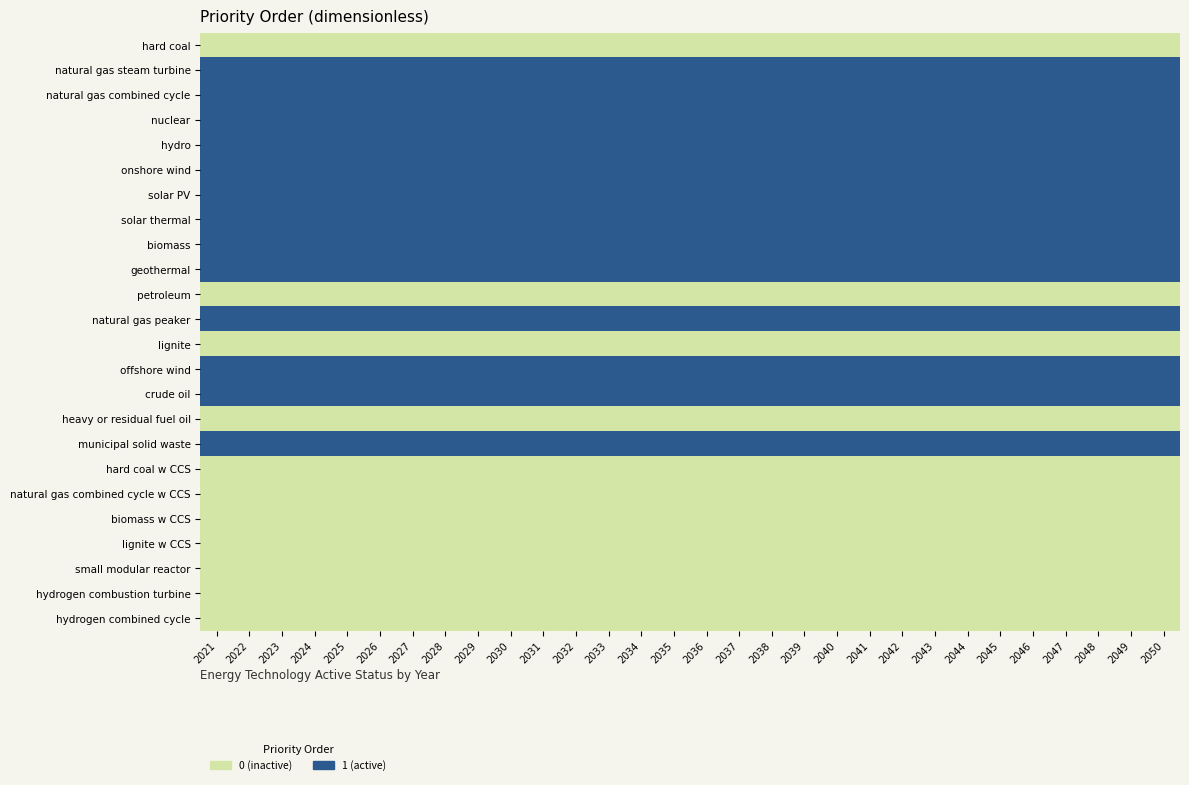

Reading left to right, what are all the values shown in this chart?

hard coal: 2021=0	2022=0	2023=0	2024=0	2025=0	2026=0	2027=0	2028=0	2029=0	2030=0	2031=0	2032=0	2033=0	2034=0	2035=0	2036=0	2037=0	2038=0	2039=0	2040=0	2041=0	2042=0	2043=0	2044=0	2045=0	2046=0	2047=0	2048=0	2049=0	2050=0
natural gas steam turbine: 2021=1	2022=1	2023=1	2024=1	2025=1	2026=1	2027=1	2028=1	2029=1	2030=1	2031=1	2032=1	2033=1	2034=1	2035=1	2036=1	2037=1	2038=1	2039=1	2040=1	2041=1	2042=1	2043=1	2044=1	2045=1	2046=1	2047=1	2048=1	2049=1	2050=1
natural gas combined cycle: 2021=1	2022=1	2023=1	2024=1	2025=1	2026=1	2027=1	2028=1	2029=1	2030=1	2031=1	2032=1	2033=1	2034=1	2035=1	2036=1	2037=1	2038=1	2039=1	2040=1	2041=1	2042=1	2043=1	2044=1	2045=1	2046=1	2047=1	2048=1	2049=1	2050=1
nuclear: 2021=1	2022=1	2023=1	2024=1	2025=1	2026=1	2027=1	2028=1	2029=1	2030=1	2031=1	2032=1	2033=1	2034=1	2035=1	2036=1	2037=1	2038=1	2039=1	2040=1	2041=1	2042=1	2043=1	2044=1	2045=1	2046=1	2047=1	2048=1	2049=1	2050=1
hydro: 2021=1	2022=1	2023=1	2024=1	2025=1	2026=1	2027=1	2028=1	2029=1	2030=1	2031=1	2032=1	2033=1	2034=1	2035=1	2036=1	2037=1	2038=1	2039=1	2040=1	2041=1	2042=1	2043=1	2044=1	2045=1	2046=1	2047=1	2048=1	2049=1	2050=1
onshore wind: 2021=1	2022=1	2023=1	2024=1	2025=1	2026=1	2027=1	2028=1	2029=1	2030=1	2031=1	2032=1	2033=1	2034=1	2035=1	2036=1	2037=1	2038=1	2039=1	2040=1	2041=1	2042=1	2043=1	2044=1	2045=1	2046=1	2047=1	2048=1	2049=1	2050=1
solar PV: 2021=1	2022=1	2023=1	2024=1	2025=1	2026=1	2027=1	2028=1	2029=1	2030=1	2031=1	2032=1	2033=1	2034=1	2035=1	2036=1	2037=1	2038=1	2039=1	2040=1	2041=1	2042=1	2043=1	2044=1	2045=1	2046=1	2047=1	2048=1	2049=1	2050=1
solar thermal: 2021=1	2022=1	2023=1	2024=1	2025=1	2026=1	2027=1	2028=1	2029=1	2030=1	2031=1	2032=1	2033=1	2034=1	2035=1	2036=1	2037=1	2038=1	2039=1	2040=1	2041=1	2042=1	2043=1	2044=1	2045=1	2046=1	2047=1	2048=1	2049=1	2050=1
biomass: 2021=1	2022=1	2023=1	2024=1	2025=1	2026=1	2027=1	2028=1	2029=1	2030=1	2031=1	2032=1	2033=1	2034=1	2035=1	2036=1	2037=1	2038=1	2039=1	2040=1	2041=1	2042=1	2043=1	2044=1	2045=1	2046=1	2047=1	2048=1	2049=1	2050=1
geothermal: 2021=1	2022=1	2023=1	2024=1	2025=1	2026=1	2027=1	2028=1	2029=1	2030=1	2031=1	2032=1	2033=1	2034=1	2035=1	2036=1	2037=1	2038=1	2039=1	2040=1	2041=1	2042=1	2043=1	2044=1	2045=1	2046=1	2047=1	2048=1	2049=1	2050=1
petroleum: 2021=0	2022=0	2023=0	2024=0	2025=0	2026=0	2027=0	2028=0	2029=0	2030=0	2031=0	2032=0	2033=0	2034=0	2035=0	2036=0	2037=0	2038=0	2039=0	2040=0	2041=0	2042=0	2043=0	2044=0	2045=0	2046=0	2047=0	2048=0	2049=0	2050=0
natural gas peaker: 2021=1	2022=1	2023=1	2024=1	2025=1	2026=1	2027=1	2028=1	2029=1	2030=1	2031=1	2032=1	2033=1	2034=1	2035=1	2036=1	2037=1	2038=1	2039=1	2040=1	2041=1	2042=1	2043=1	2044=1	2045=1	2046=1	2047=1	2048=1	2049=1	2050=1
lignite: 2021=0	2022=0	2023=0	2024=0	2025=0	2026=0	2027=0	2028=0	2029=0	2030=0	2031=0	2032=0	2033=0	2034=0	2035=0	2036=0	2037=0	2038=0	2039=0	2040=0	2041=0	2042=0	2043=0	2044=0	2045=0	2046=0	2047=0	2048=0	2049=0	2050=0
offshore wind: 2021=1	2022=1	2023=1	2024=1	2025=1	2026=1	2027=1	2028=1	2029=1	2030=1	2031=1	2032=1	2033=1	2034=1	2035=1	2036=1	2037=1	2038=1	2039=1	2040=1	2041=1	2042=1	2043=1	2044=1	2045=1	2046=1	2047=1	2048=1	2049=1	2050=1
crude oil: 2021=1	2022=1	2023=1	2024=1	2025=1	2026=1	2027=1	2028=1	2029=1	2030=1	2031=1	2032=1	2033=1	2034=1	2035=1	2036=1	2037=1	2038=1	2039=1	2040=1	2041=1	2042=1	2043=1	2044=1	2045=1	2046=1	2047=1	2048=1	2049=1	2050=1
heavy or residual fuel oil: 2021=0	2022=0	2023=0	2024=0	2025=0	2026=0	2027=0	2028=0	2029=0	2030=0	2031=0	2032=0	2033=0	2034=0	2035=0	2036=0	2037=0	2038=0	2039=0	2040=0	2041=0	2042=0	2043=0	2044=0	2045=0	2046=0	2047=0	2048=0	2049=0	2050=0
municipal solid waste: 2021=1	2022=1	2023=1	2024=1	2025=1	2026=1	2027=1	2028=1	2029=1	2030=1	2031=1	2032=1	2033=1	2034=1	2035=1	2036=1	2037=1	2038=1	2039=1	2040=1	2041=1	2042=1	2043=1	2044=1	2045=1	2046=1	2047=1	2048=1	2049=1	2050=1
hard coal w CCS: 2021=0	2022=0	2023=0	2024=0	2025=0	2026=0	2027=0	2028=0	2029=0	2030=0	2031=0	2032=0	2033=0	2034=0	2035=0	2036=0	2037=0	2038=0	2039=0	2040=0	2041=0	2042=0	2043=0	2044=0	2045=0	2046=0	2047=0	2048=0	2049=0	2050=0
natural gas combined cycle w CCS: 2021=0	2022=0	2023=0	2024=0	2025=0	2026=0	2027=0	2028=0	2029=0	2030=0	2031=0	2032=0	2033=0	2034=0	2035=0	2036=0	2037=0	2038=0	2039=0	2040=0	2041=0	2042=0	2043=0	2044=0	2045=0	2046=0	2047=0	2048=0	2049=0	2050=0
biomass w CCS: 2021=0	2022=0	2023=0	2024=0	2025=0	2026=0	2027=0	2028=0	2029=0	2030=0	2031=0	2032=0	2033=0	2034=0	2035=0	2036=0	2037=0	2038=0	2039=0	2040=0	2041=0	2042=0	2043=0	2044=0	2045=0	2046=0	2047=0	2048=0	2049=0	2050=0
lignite w CCS: 2021=0	2022=0	2023=0	2024=0	2025=0	2026=0	2027=0	2028=0	2029=0	2030=0	2031=0	2032=0	2033=0	2034=0	2035=0	2036=0	2037=0	2038=0	2039=0	2040=0	2041=0	2042=0	2043=0	2044=0	2045=0	2046=0	2047=0	2048=0	2049=0	2050=0
small modular reactor: 2021=0	2022=0	2023=0	2024=0	2025=0	2026=0	2027=0	2028=0	2029=0	2030=0	2031=0	2032=0	2033=0	2034=0	2035=0	2036=0	2037=0	2038=0	2039=0	2040=0	2041=0	2042=0	2043=0	2044=0	2045=0	2046=0	2047=0	2048=0	2049=0	2050=0
hydrogen combustion turbine: 2021=0	2022=0	2023=0	2024=0	2025=0	2026=0	2027=0	2028=0	2029=0	2030=0	2031=0	2032=0	2033=0	2034=0	2035=0	2036=0	2037=0	2038=0	2039=0	2040=0	2041=0	2042=0	2043=0	2044=0	2045=0	2046=0	2047=0	2048=0	2049=0	2050=0
hydrogen combined cycle: 2021=0	2022=0	2023=0	2024=0	2025=0	2026=0	2027=0	2028=0	2029=0	2030=0	2031=0	2032=0	2033=0	2034=0	2035=0	2036=0	2037=0	2038=0	2039=0	2040=0	2041=0	2042=0	2043=0	2044=0	2045=0	2046=0	2047=0	2048=0	2049=0	2050=0